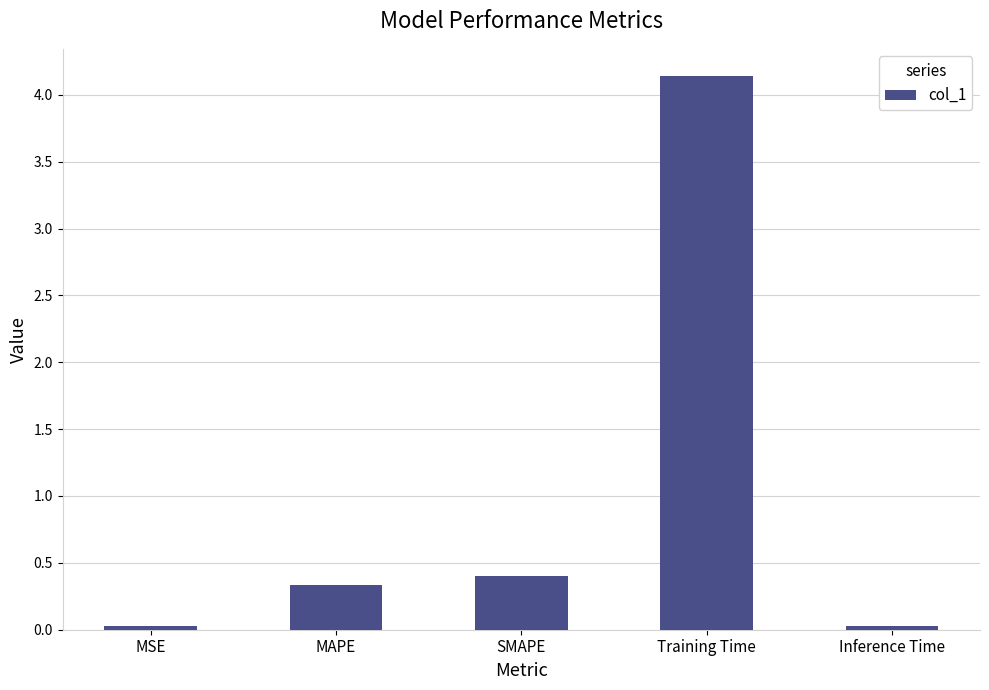

Which has a higher value, SMAPE or Inference Time?

SMAPE